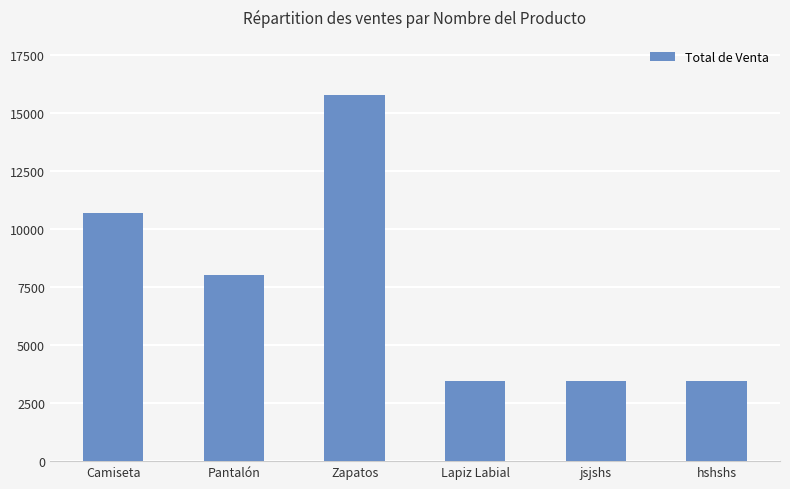

Are the bars grouped side by side (vs. stacked)?

No